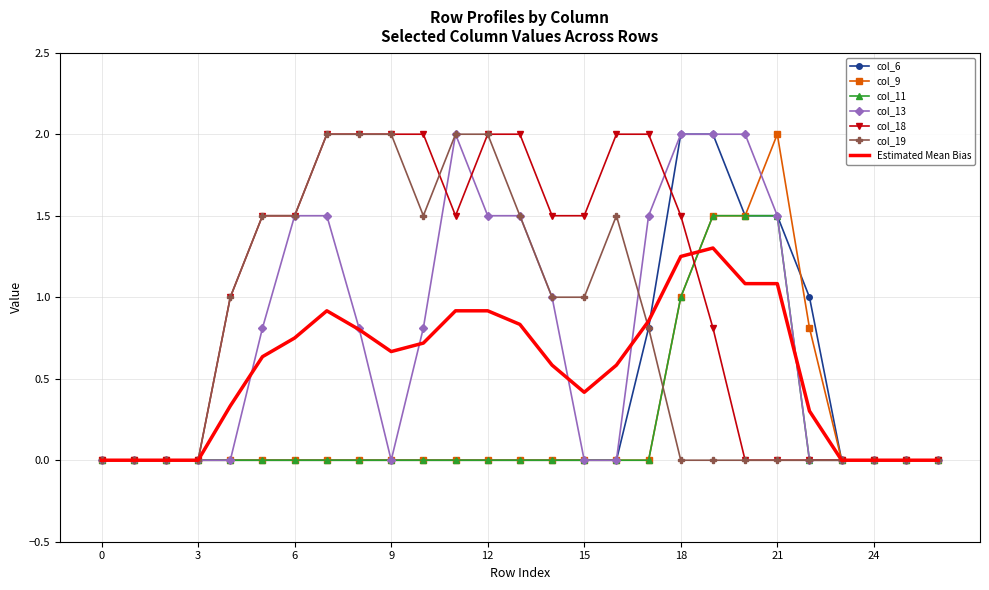

Which series has the largest total across all categories?

col_18